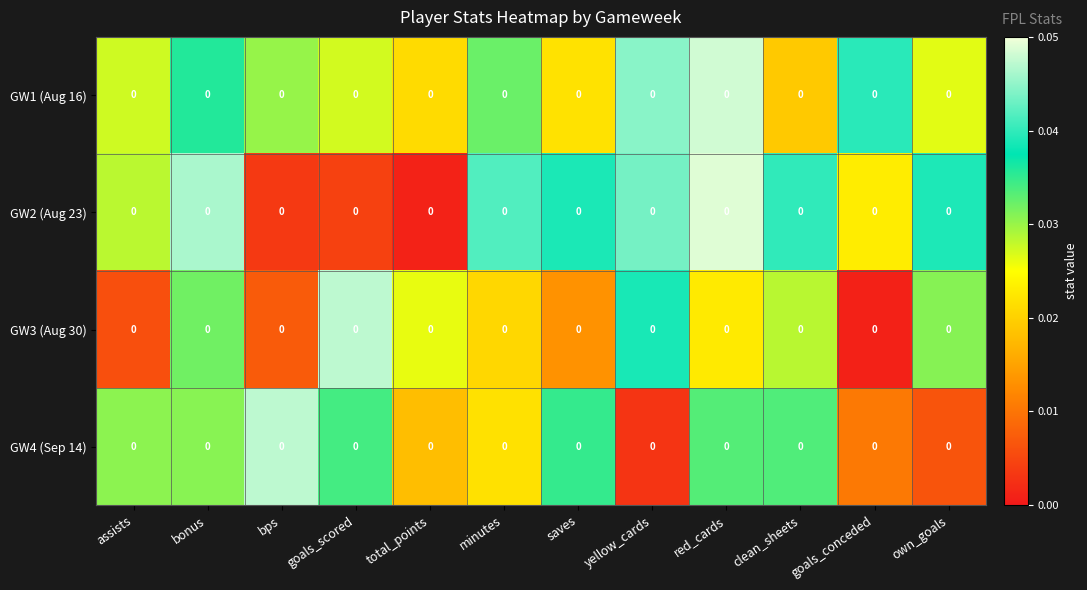

Rank the series by their average value, from lowest to highest.

GW3 (Aug 30), GW4 (Sep 14), GW2 (Aug 23), GW1 (Aug 16)